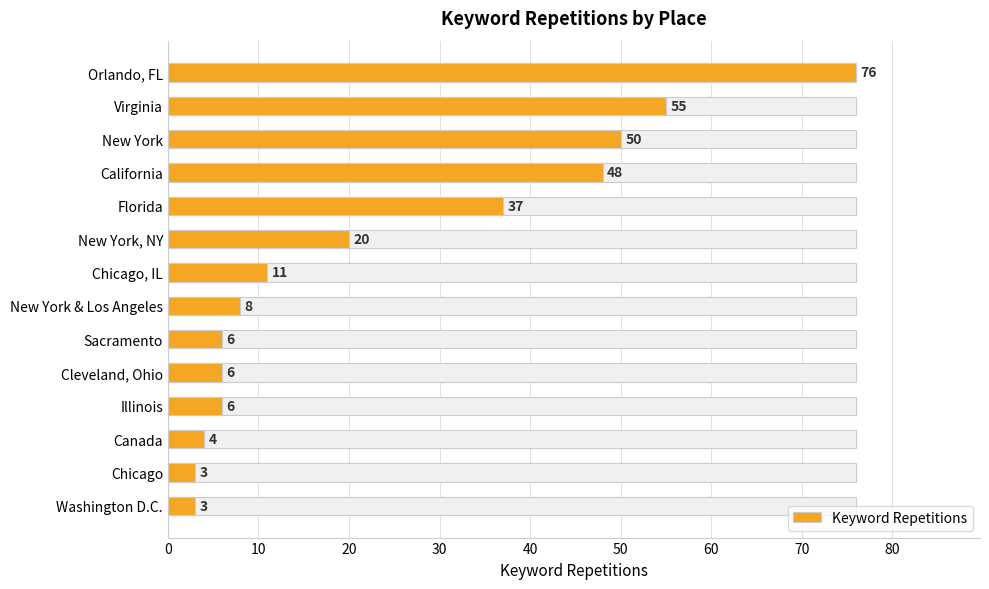

Read the value at Chicago.

3